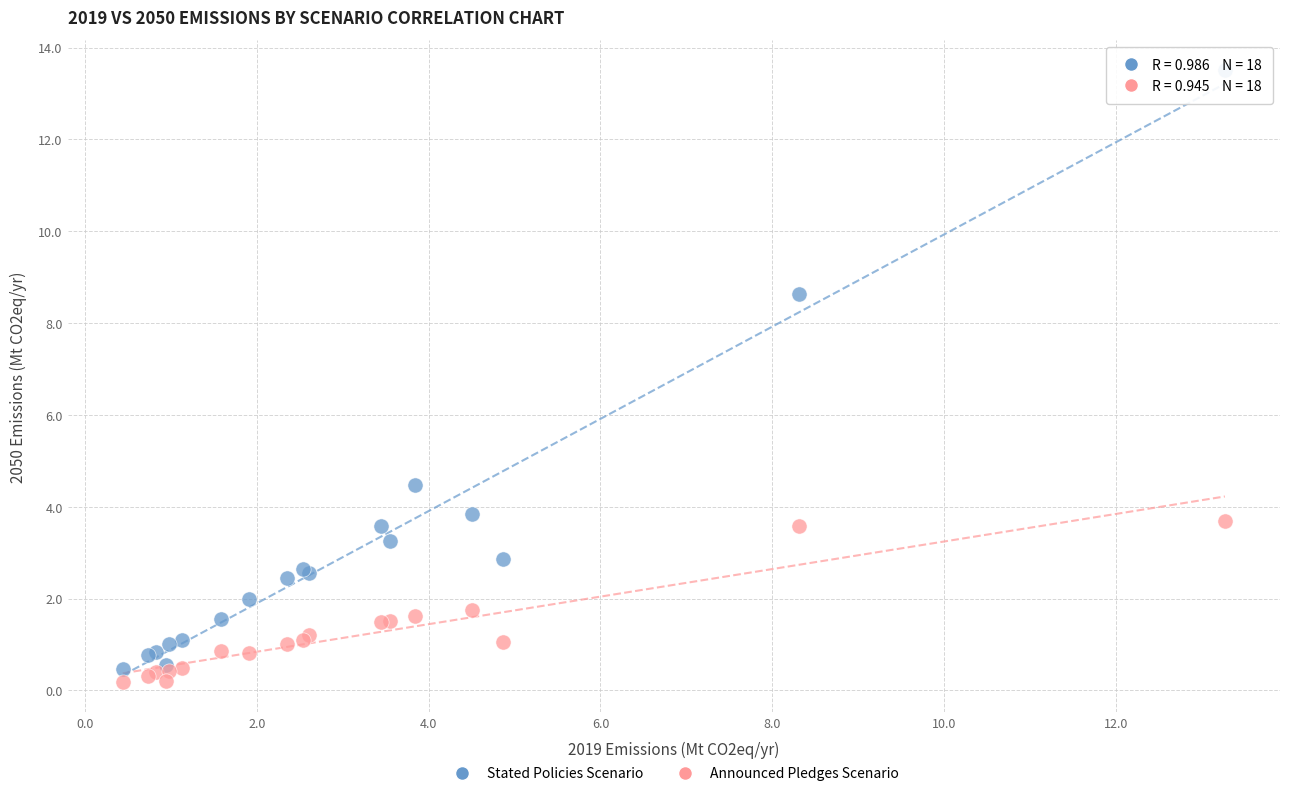

In the Stated Policies Scenario series, what Y value is closest to 6?

4.5